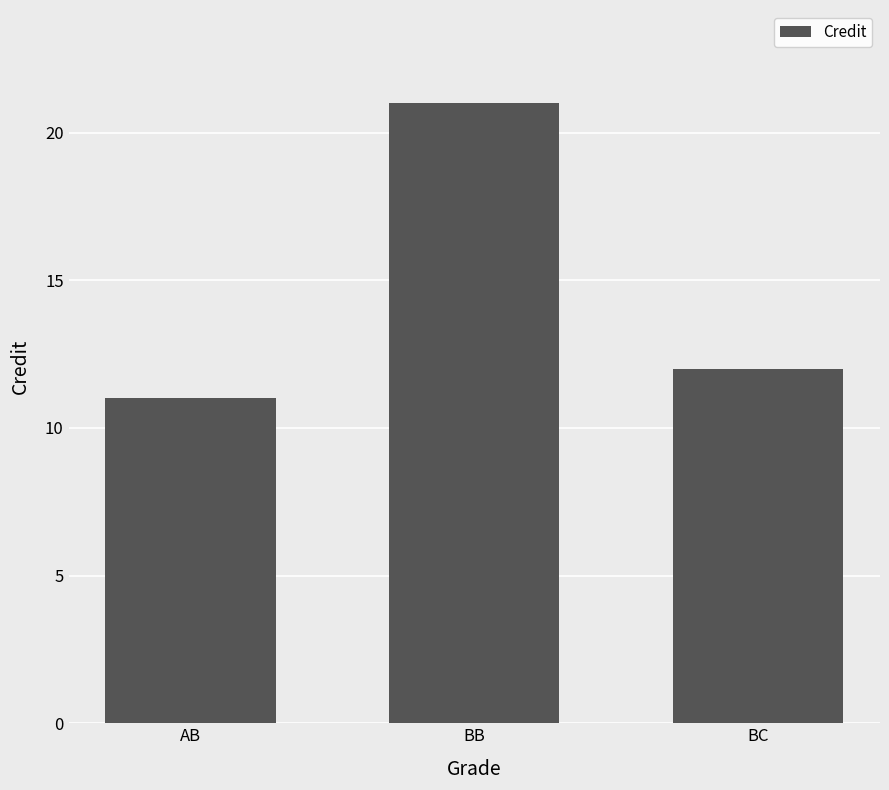

What is the average value?

15